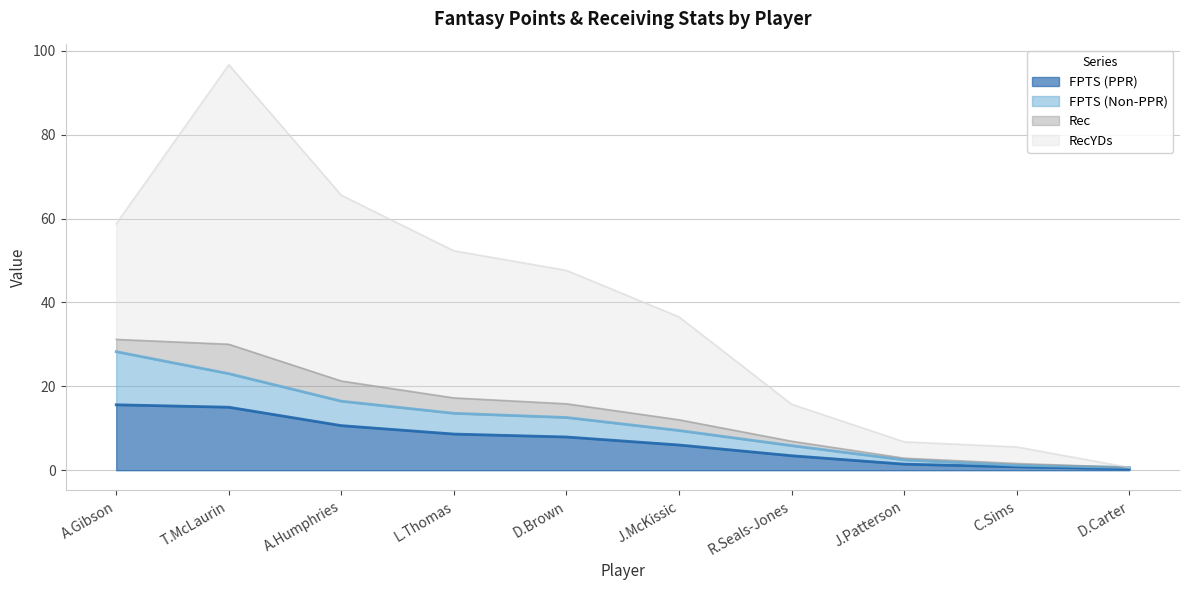

Rank the categories by Rec value from lowest to highest.

D.Carter, C.Sims, J.Patterson, R.Seals-Jones, J.McKissic, D.Brown, L.Thomas, A.Gibson, A.Humphries, T.McLaurin